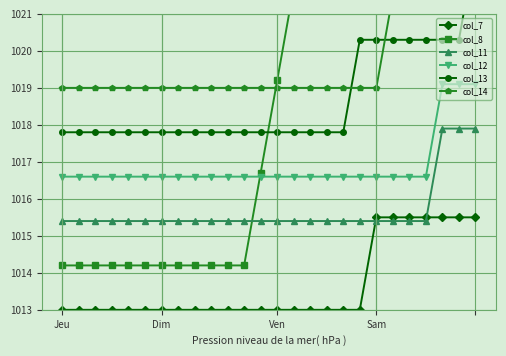

True or false: col_14 and col_7 cross at least once.

False